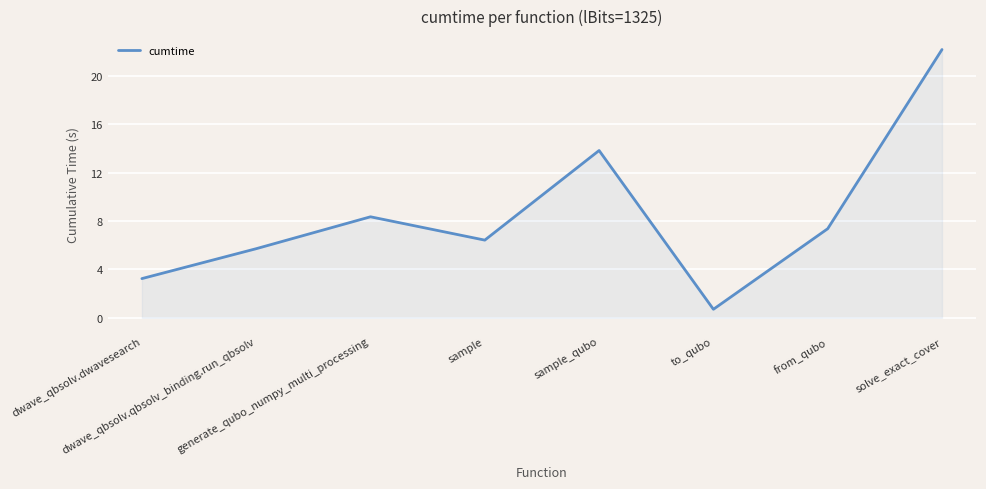

Which has a higher value, dwave_qbsolv.qbsolv_binding.run_qbsolv or from_qubo?

from_qubo